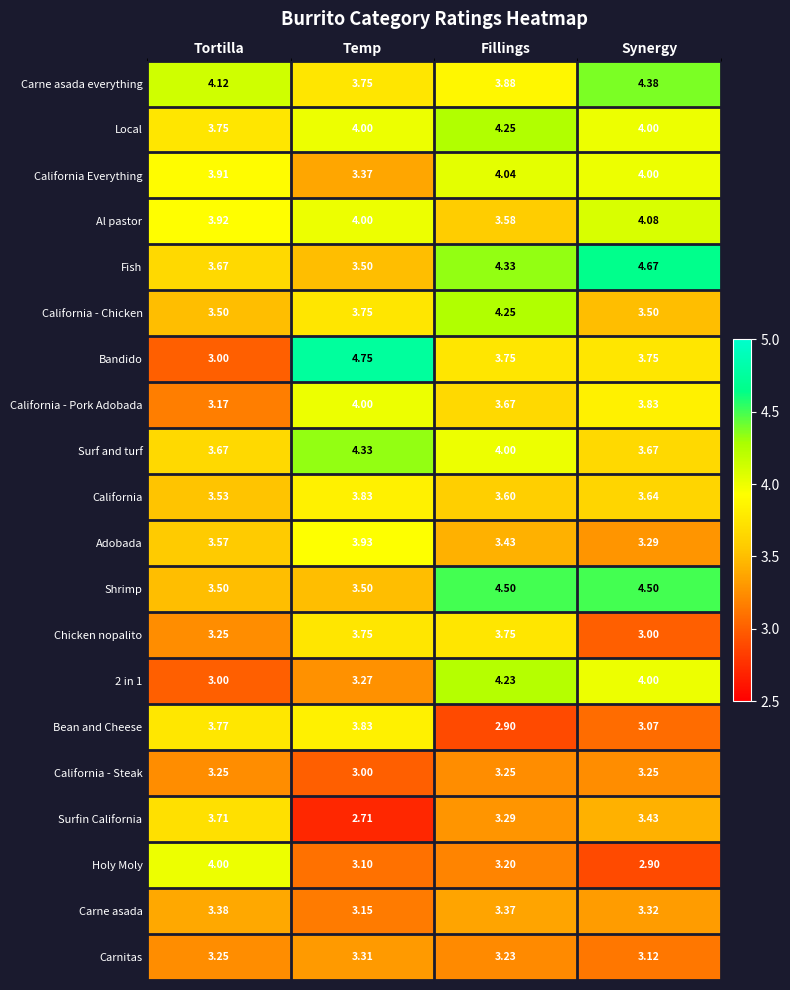

How many data points does each series have?

4